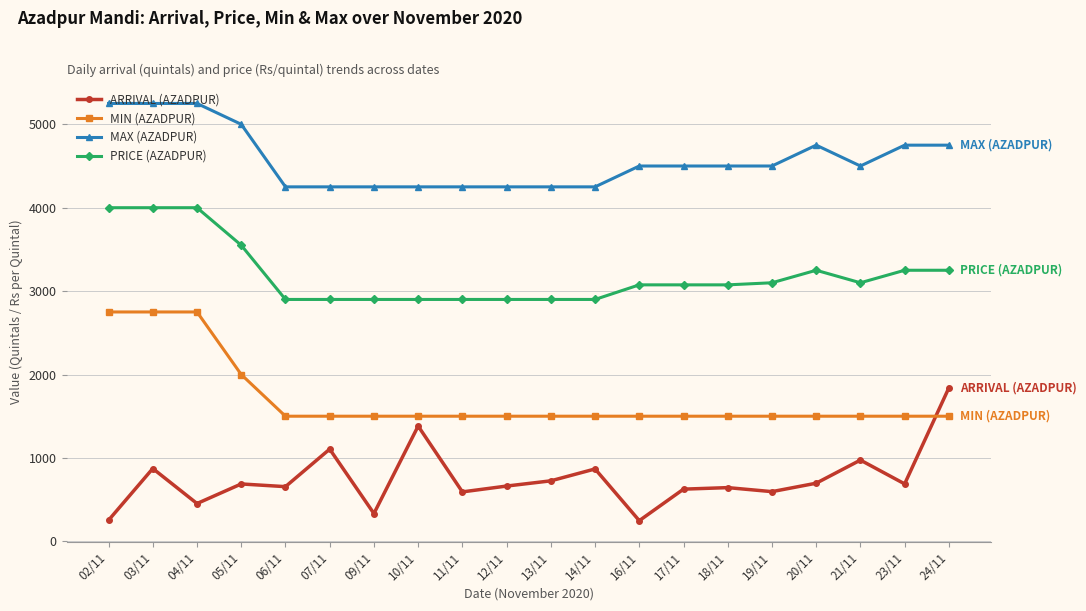

True or false: PRICE (AZADPUR) and MIN (AZADPUR) intersect in this chart.

False